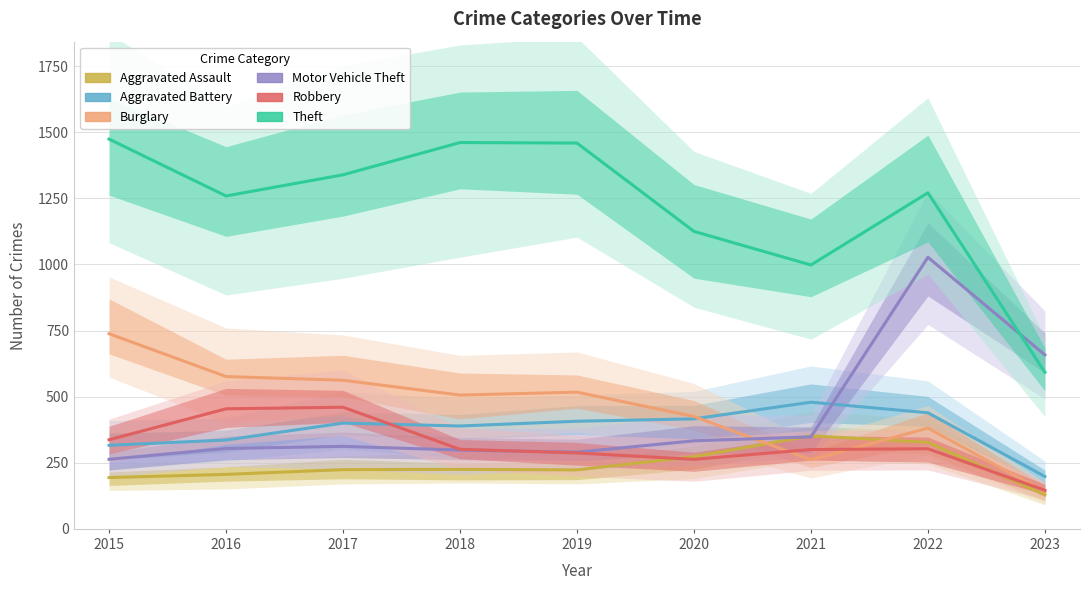

Where is Aggravated Battery nearest to the value 338?

2016